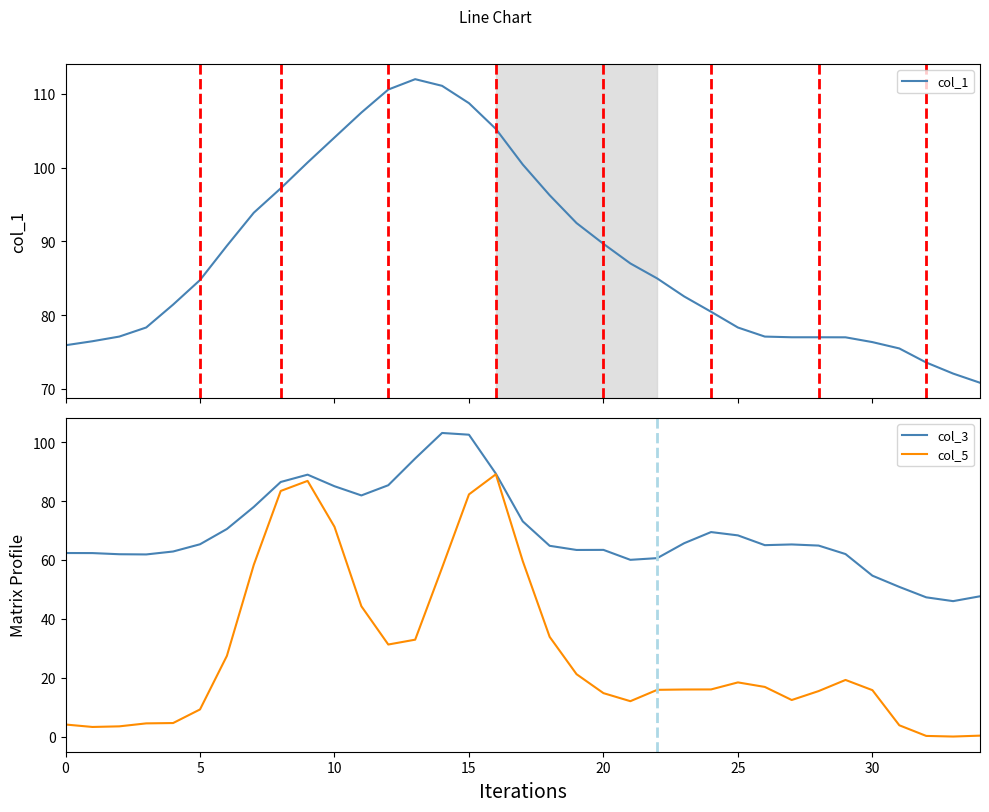

What is the sum of the col_5 values at 27 and 17?

72.0